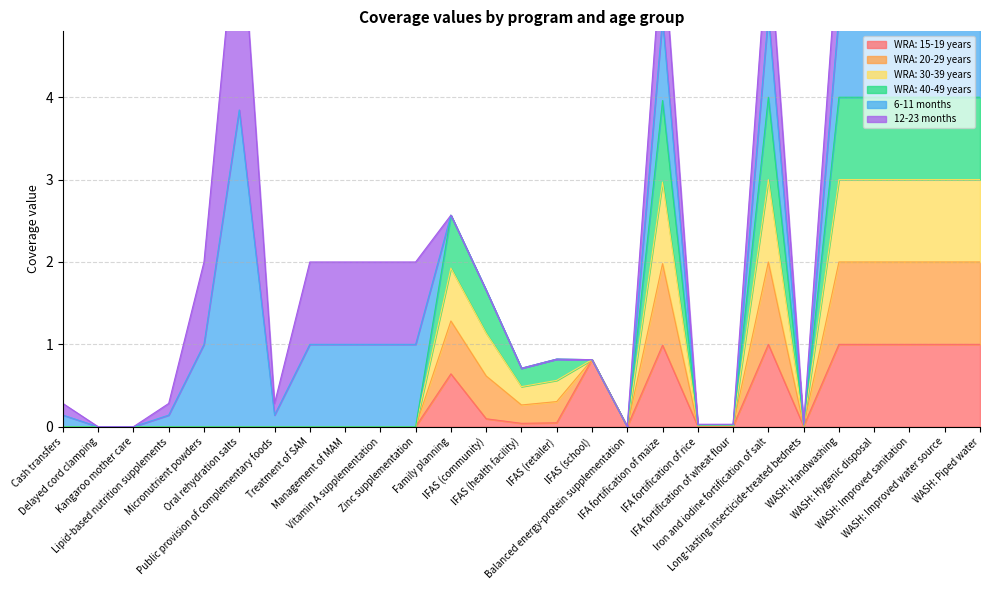

At which category does WRA: 20-29 years reach its first local peak?

Family planning